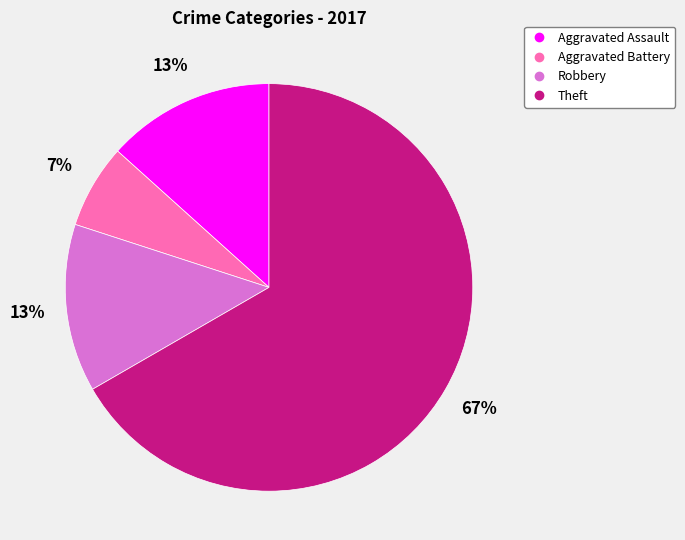

The Robbery slice represents 13% of the pie. True or false?

True